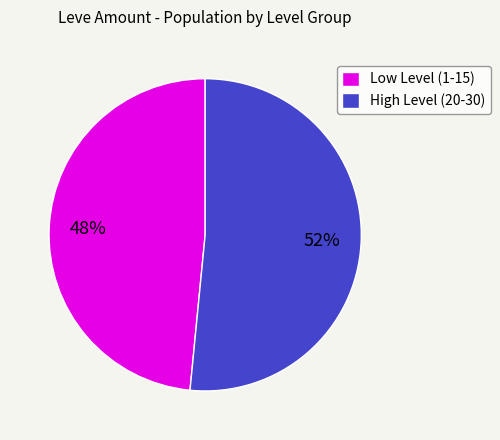

The Low Level (1-15) slice represents 48% of the pie. True or false?

True